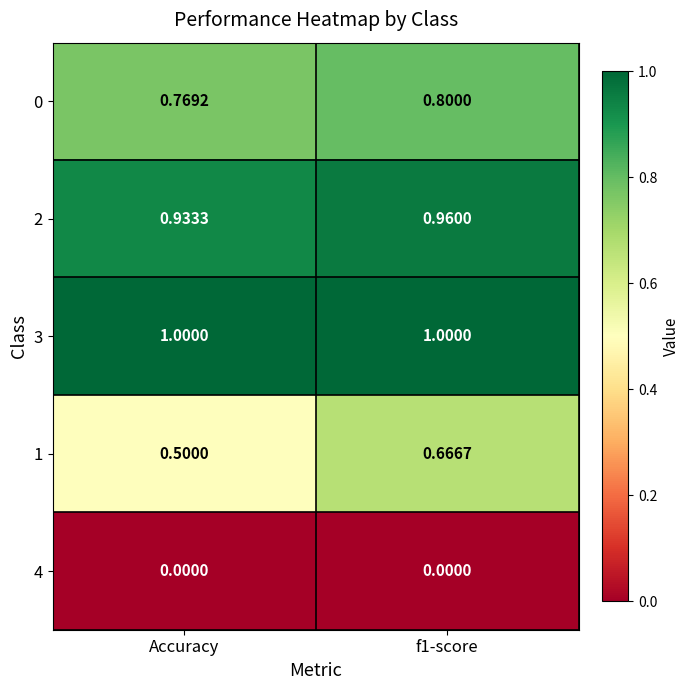

At which label does 0 reach its minimum?

Accuracy